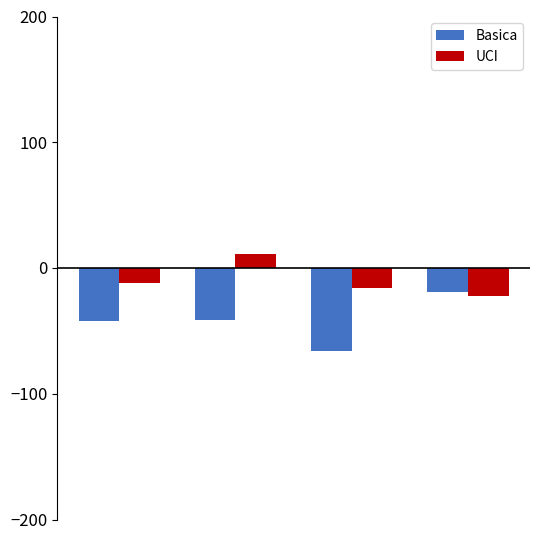

What is the sum of all UCI values?

-38.4